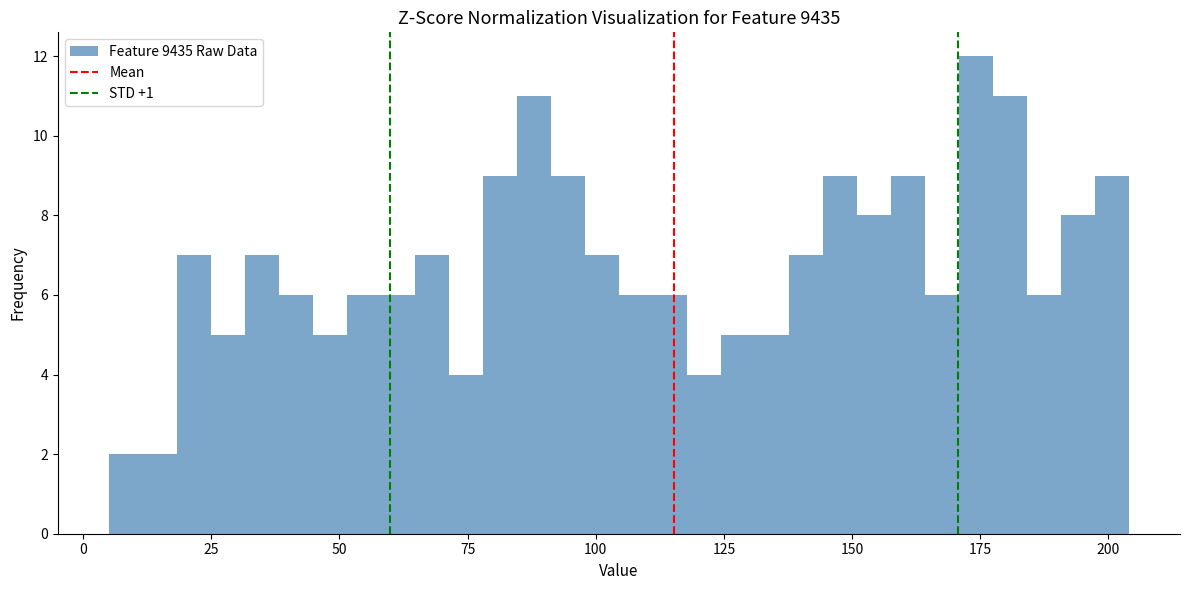

Read against the x-axis, roughly where is the centre of the tallest bar?

175